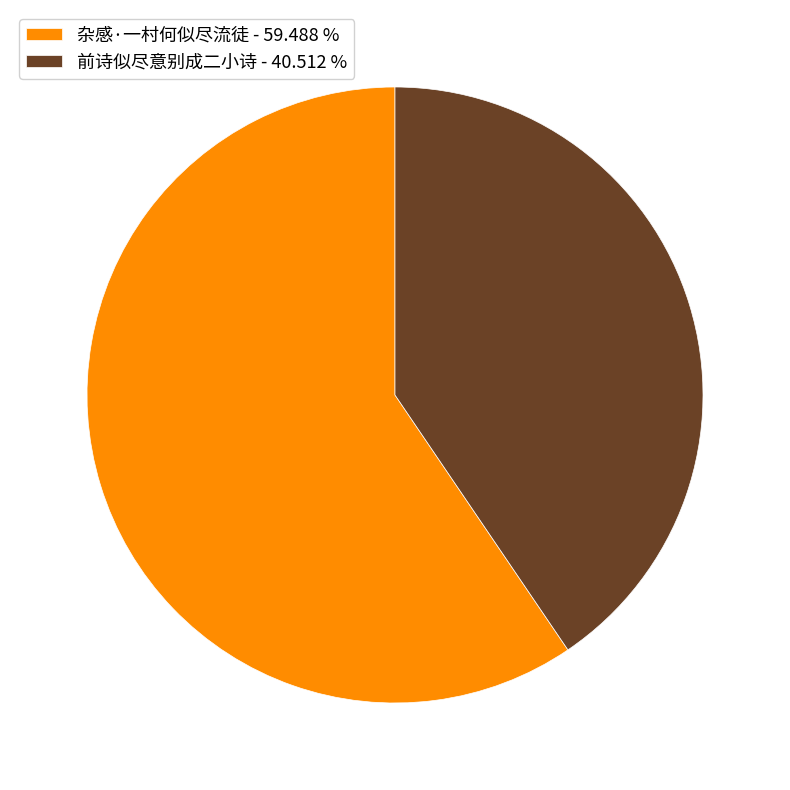

Which has a higher value, 前诗似尽意别成二小诗 - 40.512 % or 杂感·一村何似尽流徒 - 59.488 %?

杂感·一村何似尽流徒 - 59.488 %